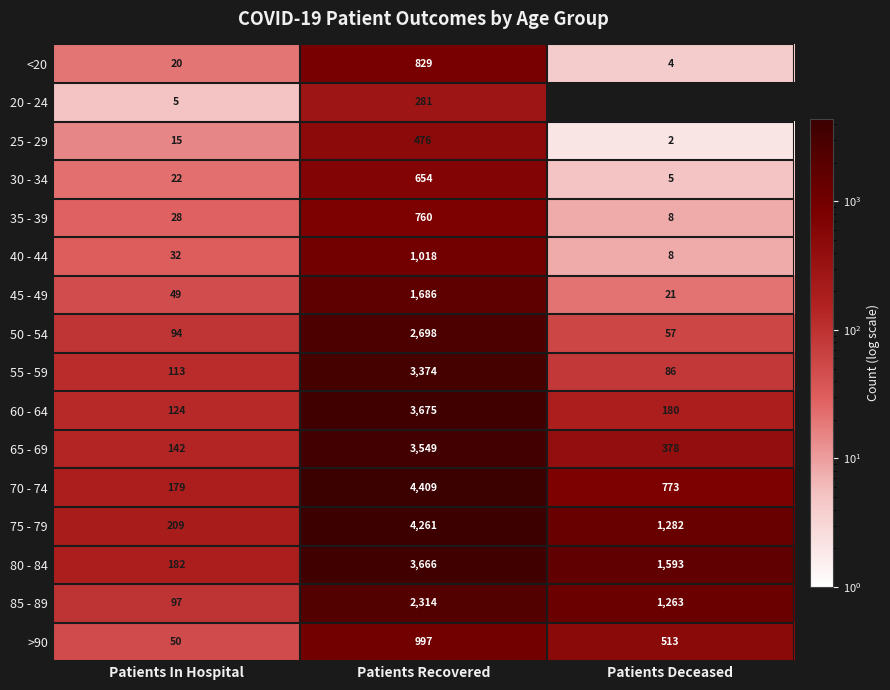

What is the maximum value shown in the chart?

4409